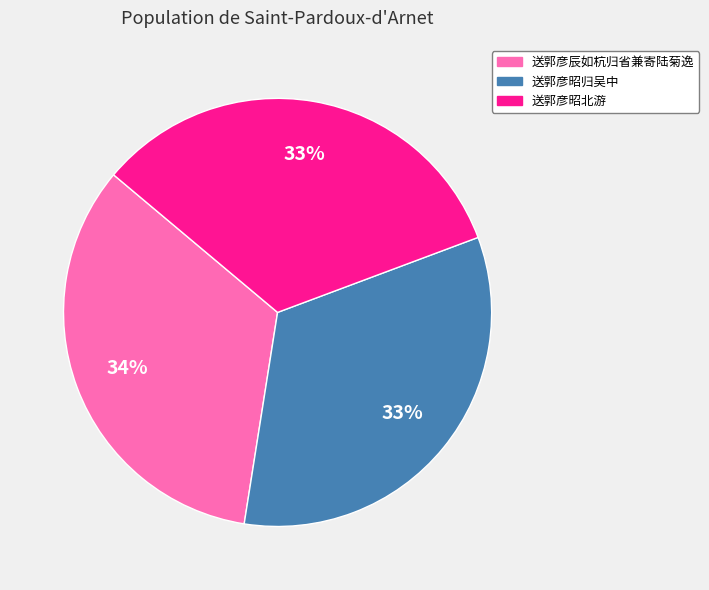

How many segments does this pie chart have?

3